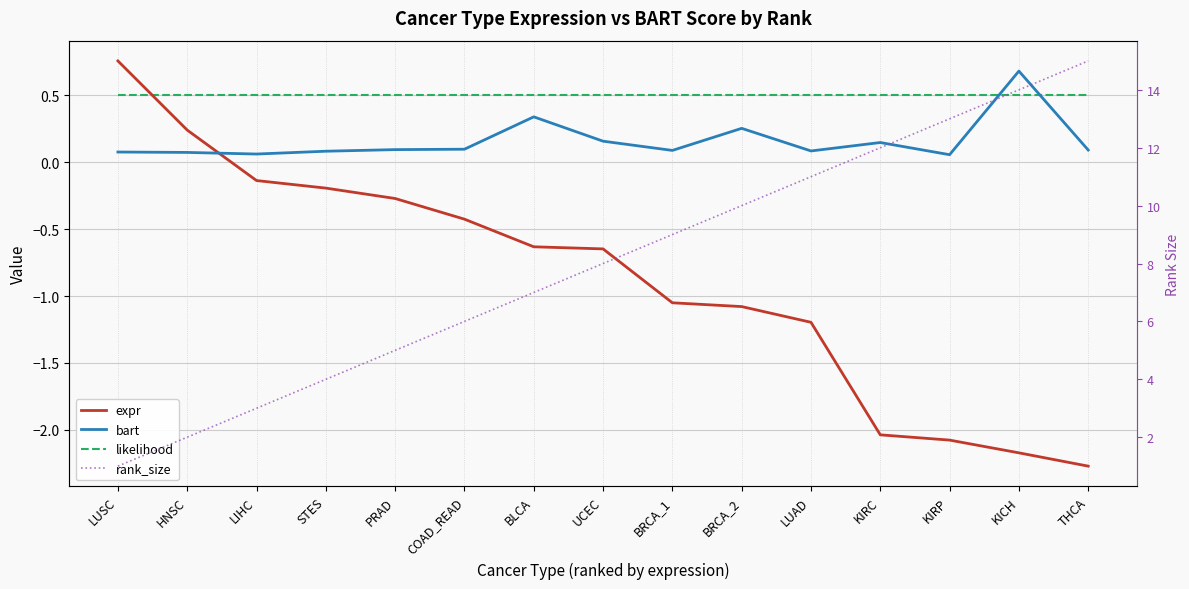

True or false: rank_size and expr intersect in this chart.

False